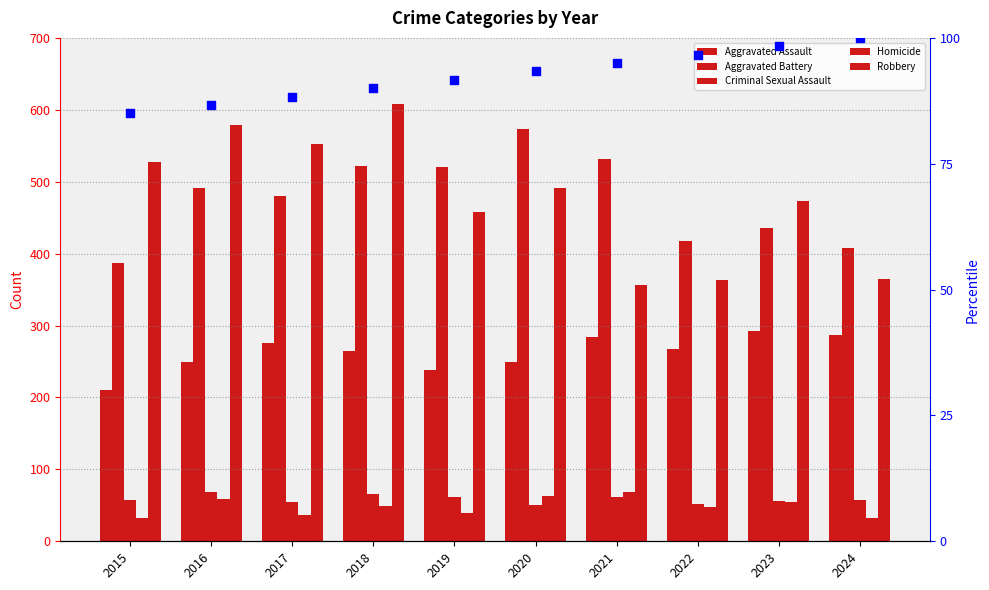

At which category is the sum across all series the highest?

2018